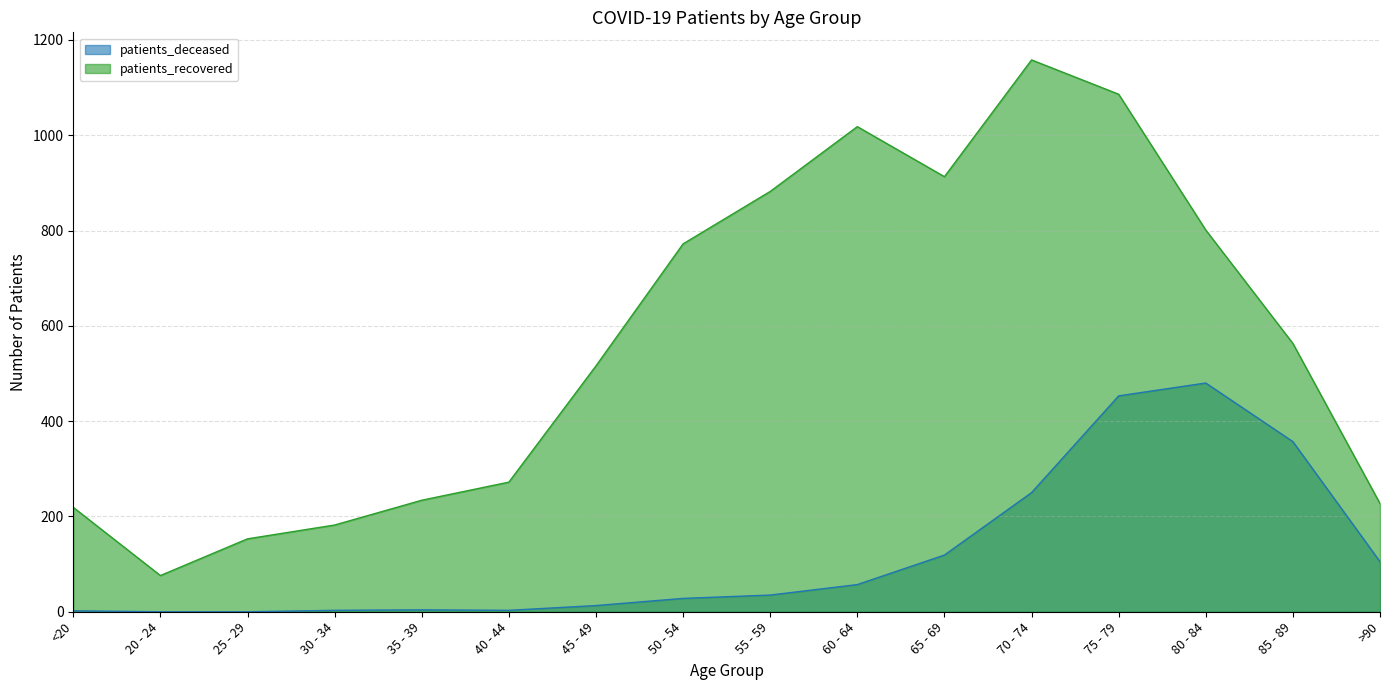

Reading left to right, what are all the values shown in this chart?

patients_deceased: 2	0	0	3	4	3	13	28	35	57	119	250	453	480	357	105
patients_recovered: 219	76	153	182	234	272	516	772	882	1018	913	1158	1086	801	563	227